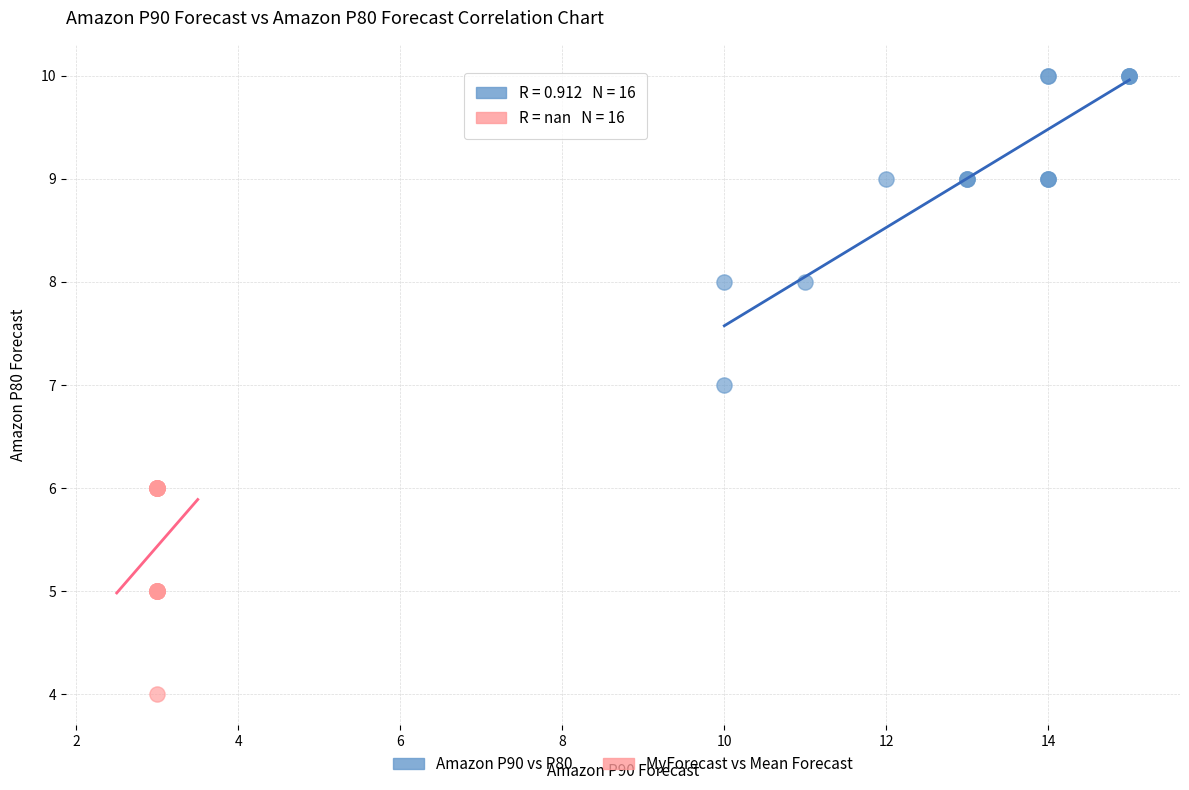

What are all the series names shown in the legend?

Amazon P90 vs P80, MyForecast vs Mean Forecast